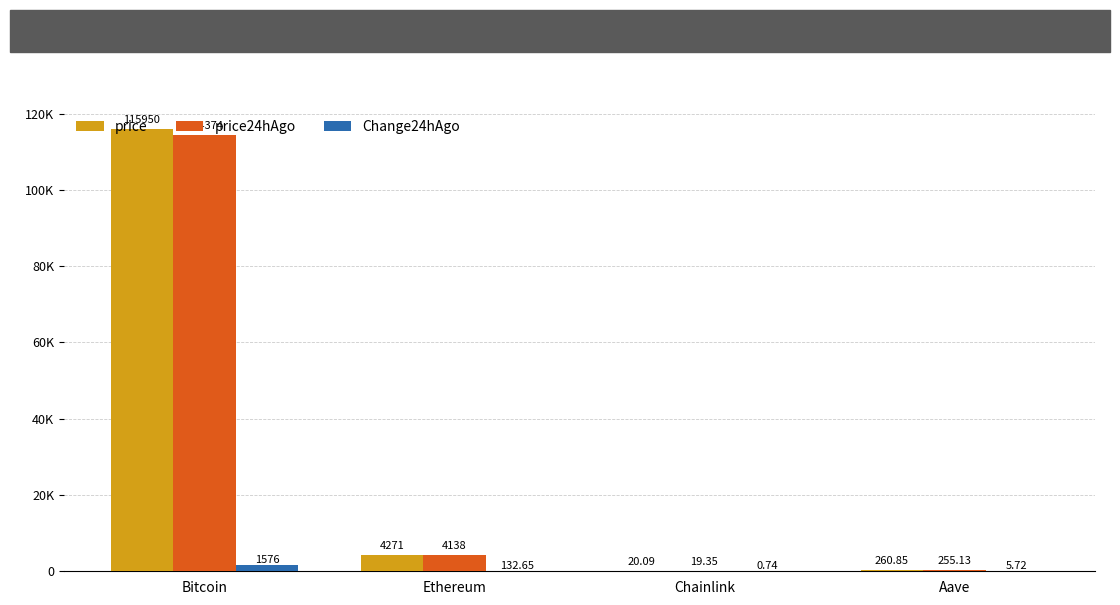

Which series has the largest range (max minus min)?

price